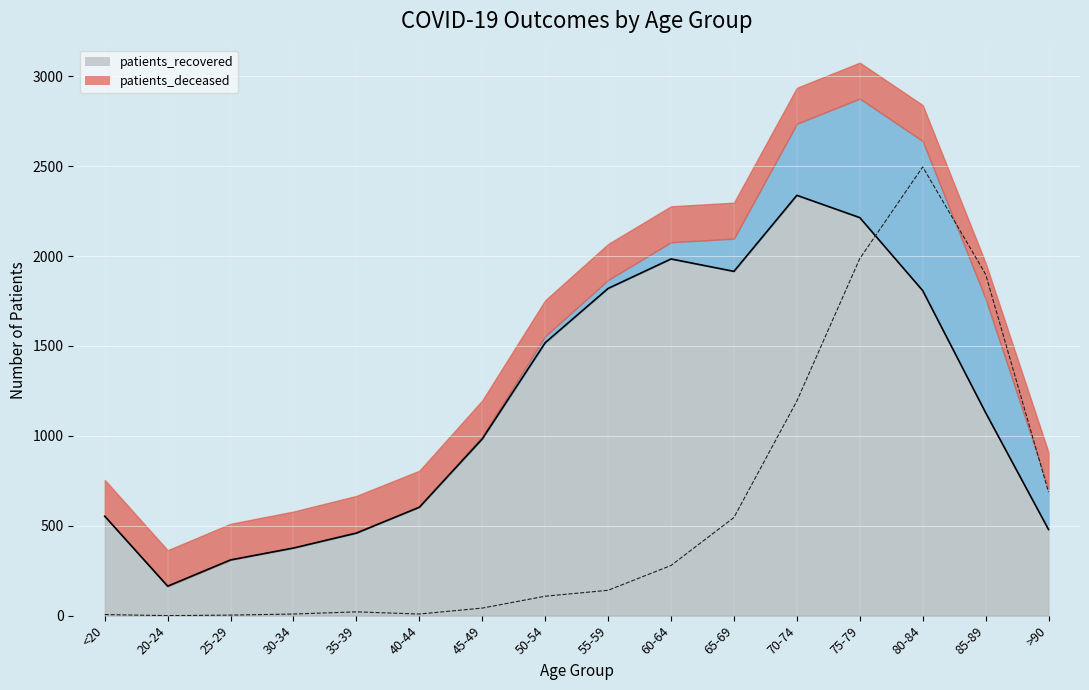

Reading left to right, list all the values displayed in this chart.

patients_deceased: 6	0	3	9	21	9	42	108	141	279	546	1194	1986	2496	1899	687
patients_recovered: 553	164	310	376	459	603	983	1518	1820	1984	1915	2338	2214	1808	1129	479